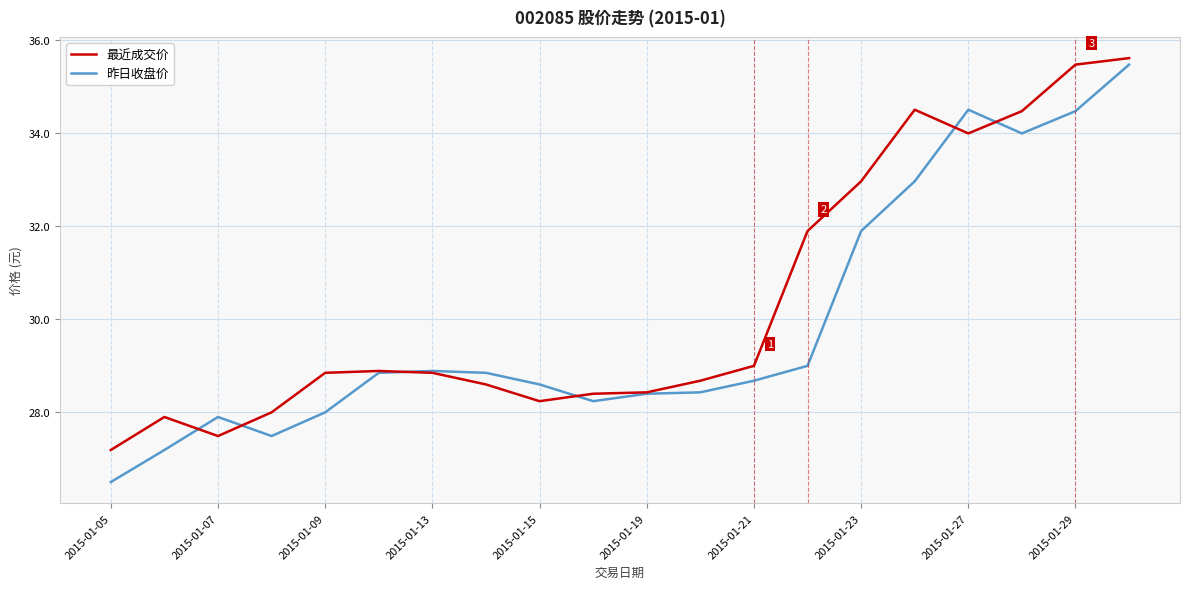

True or false: 昨日收盘价 has more than 1 interior local peaks.

True